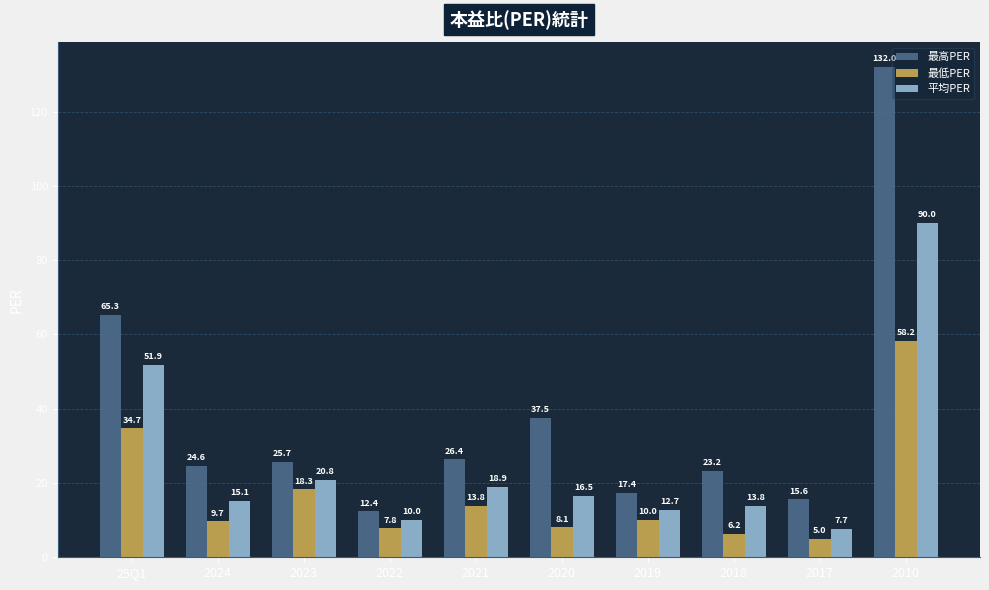

Which label corresponds to the largest value in the chart?

2010